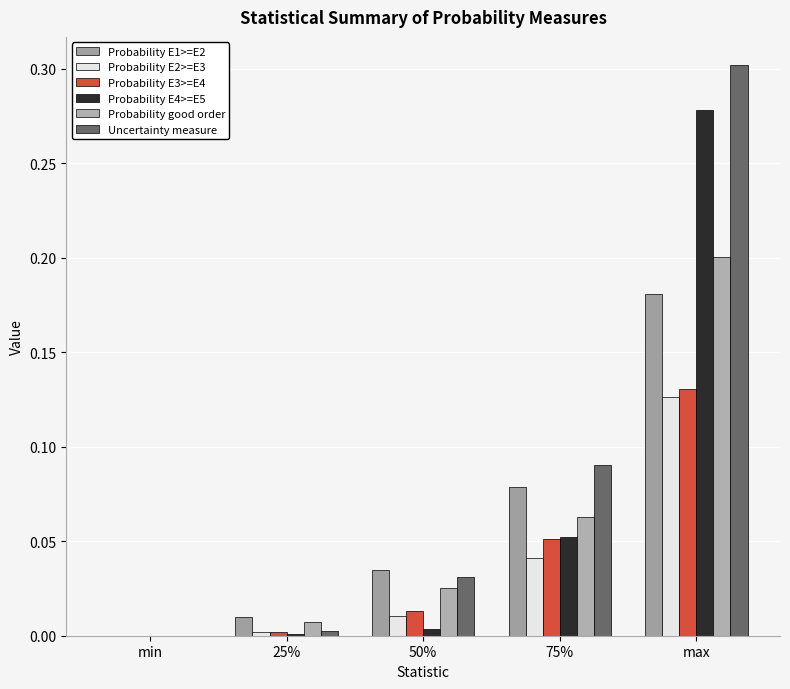

Reading right to left, list all the values displayed in this chart.

Probability E1>=E2: 0.2	0.1	0.0	0.0	0.0
Probability E2>=E3: 0.1	0.0	0.0	0.0	0.0
Probability E3>=E4: 0.1	0.1	0.0	0.0	0.0
Probability E4>=E5: 0.3	0.1	0.0	0.0	0.0
Probability good order: 0.2	0.1	0.0	0.0	0.0
Uncertainty measure: 0.3	0.1	0.0	0.0	0.0